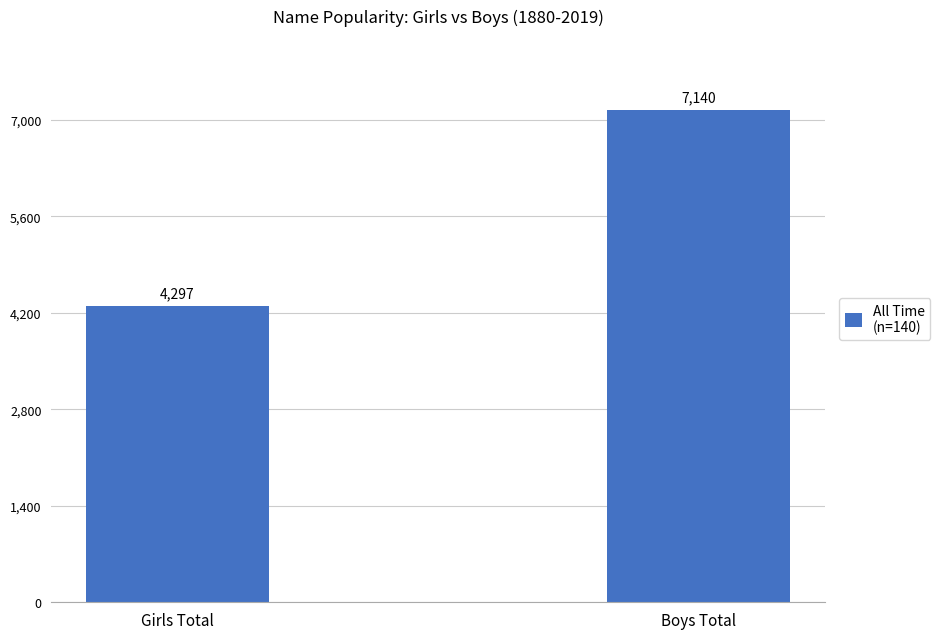

What is the sum of the values at Boys Total and Girls Total?

11437